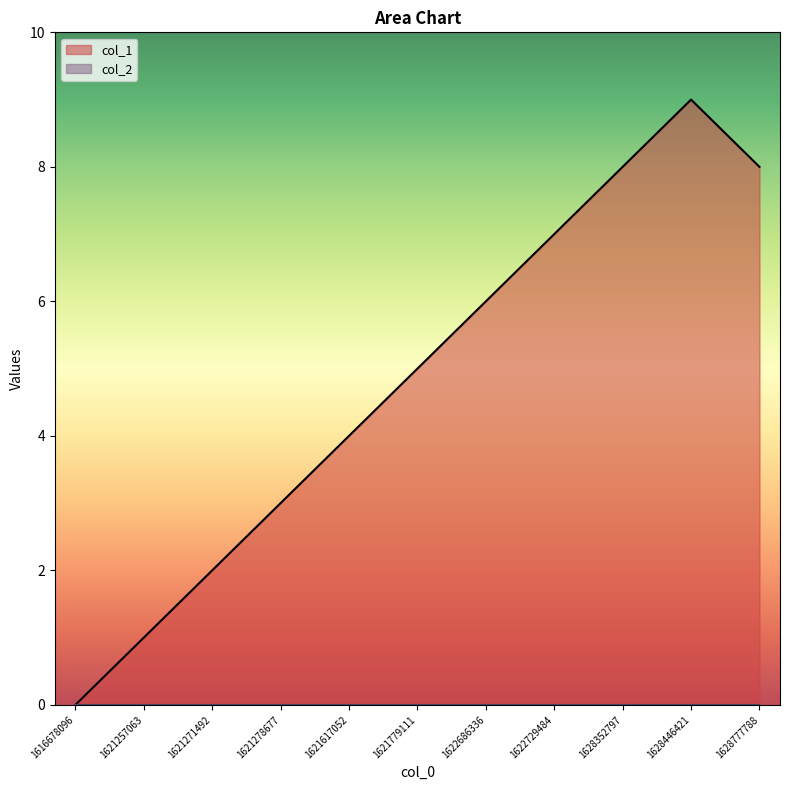

How many values are below 5?

5